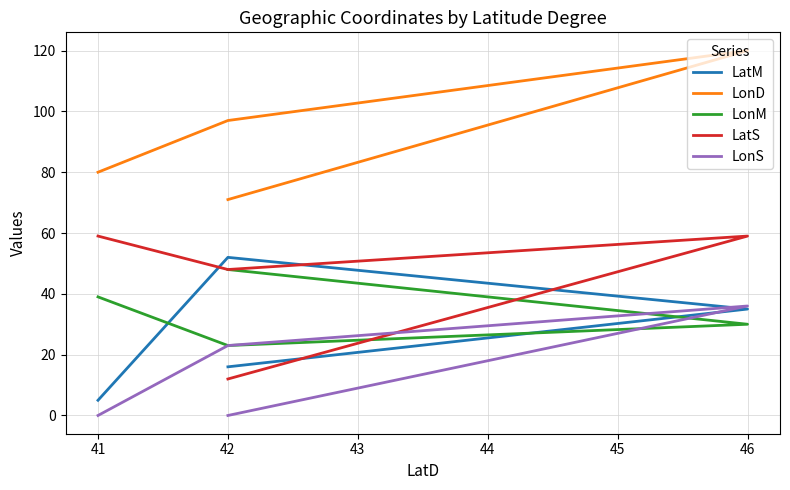

True or false: LonS and LatM intersect in this chart.

True